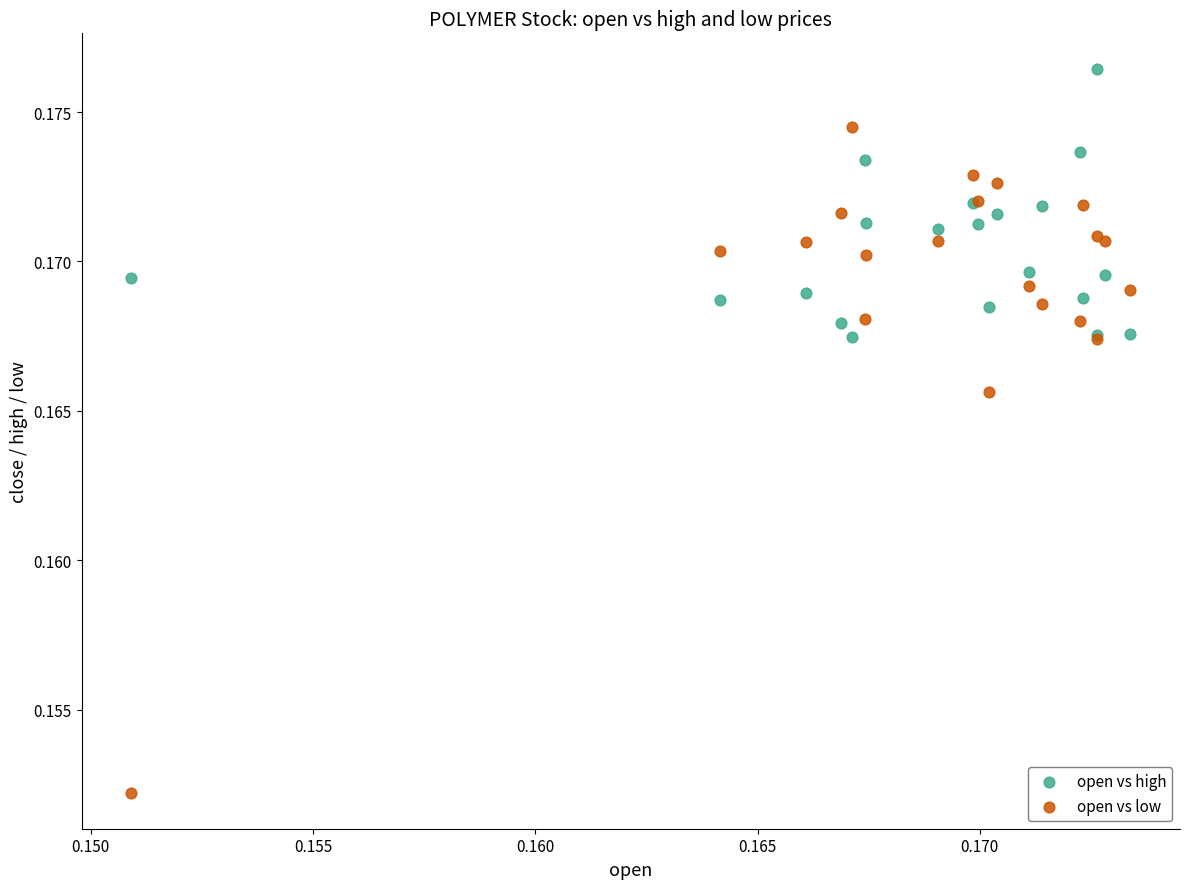

Which series reaches the minimum Y coordinate?

open vs low